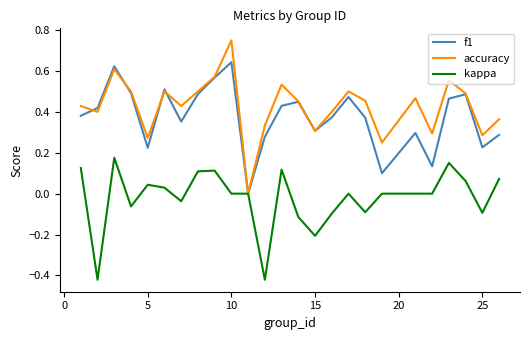

Count the number of categories in the chart.

25